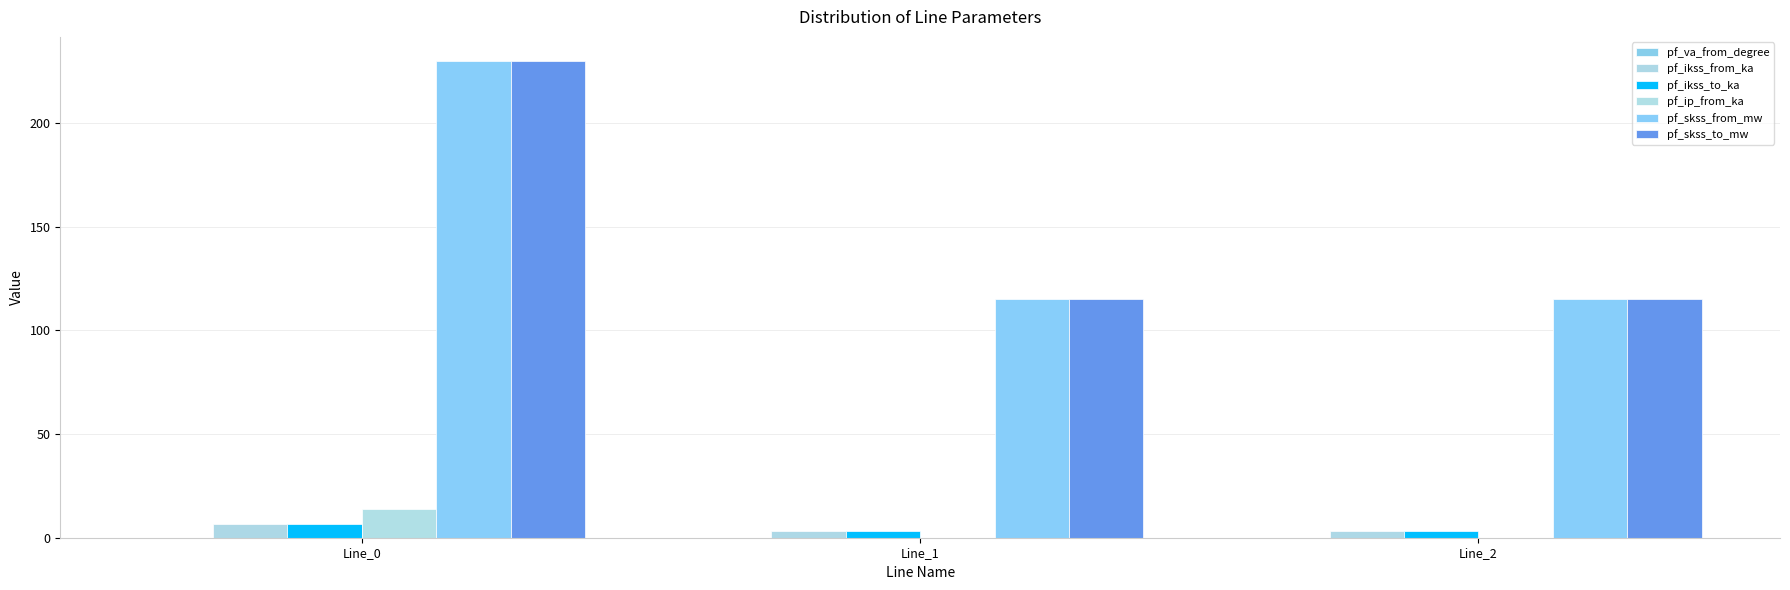

The value of pf_ikss_to_ka at Line_0 is 11.1. True or false?

False